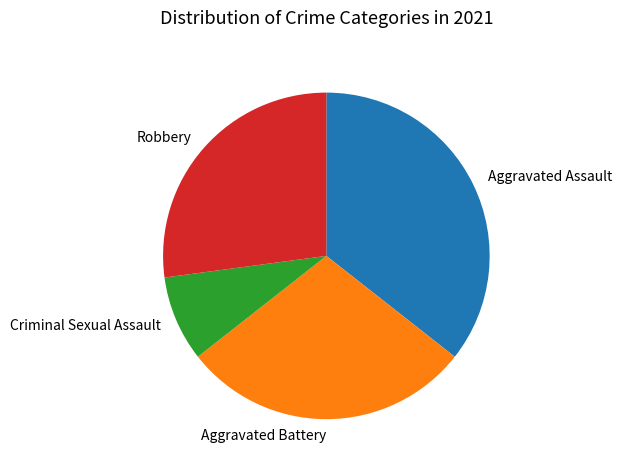

Rank the categories by value from highest to lowest.

Aggravated Assault, Aggravated Battery, Robbery, Criminal Sexual Assault